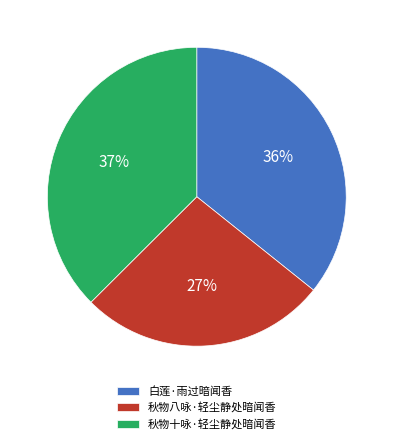

What is the largest slice in the pie chart?

秋物十咏·轻尘静处暗闻香